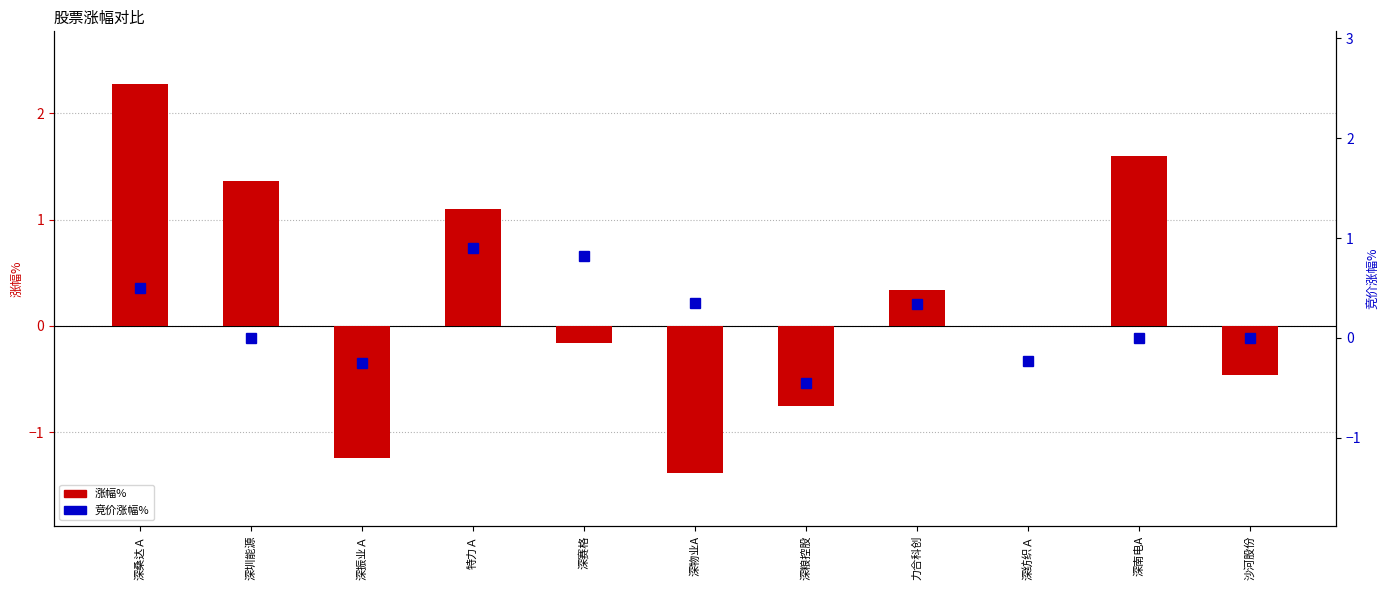

What is the value of the 涨幅% bar at the 8th from the left?

0.3